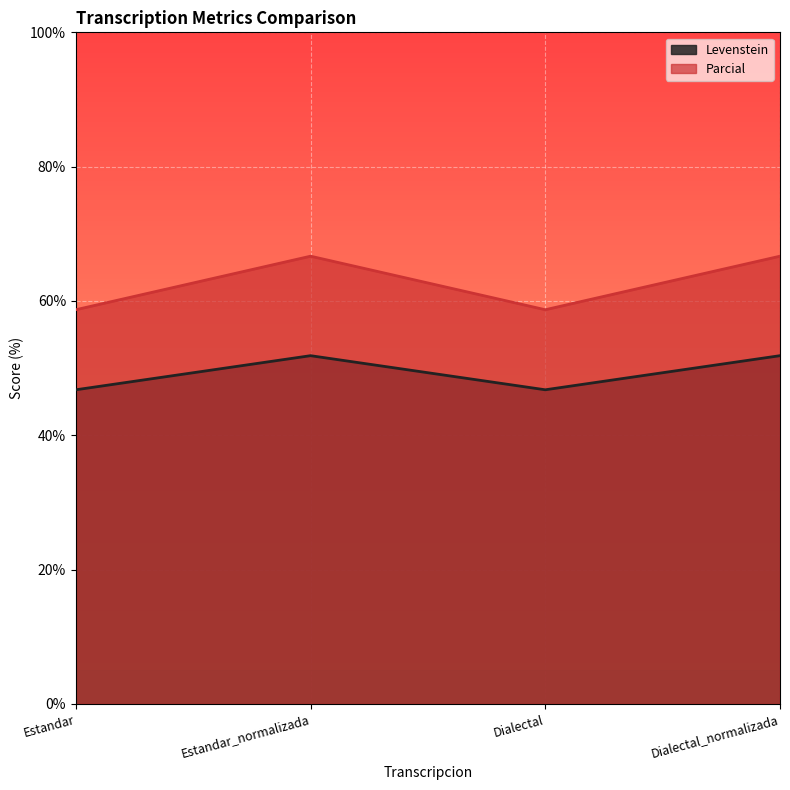

Reading right to left, what are all the values shown in this chart?

Levenstein: 51.9	46.8	51.9	46.8
Parcial: 66.7	58.7	66.7	58.7